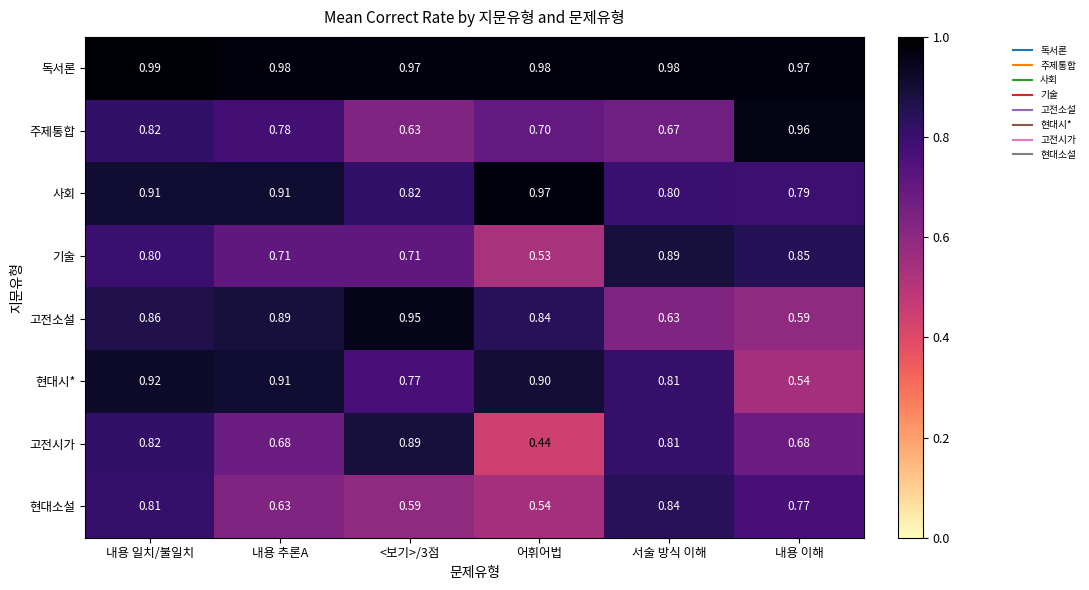

At which label is 고전시가 closest to 0?

어휘어법